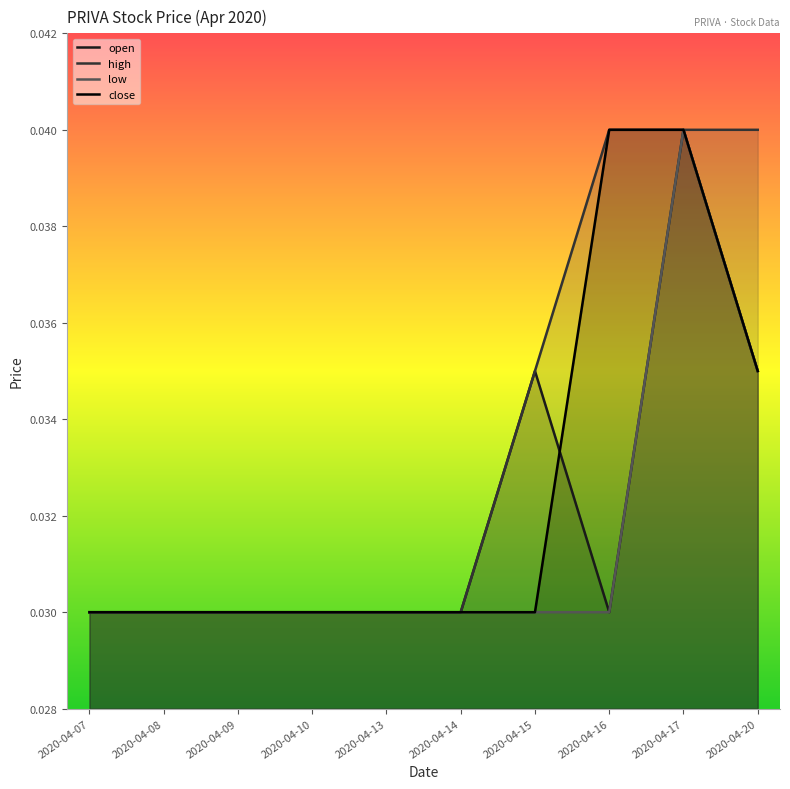

At how many categories does at least one series exceed 0?

10